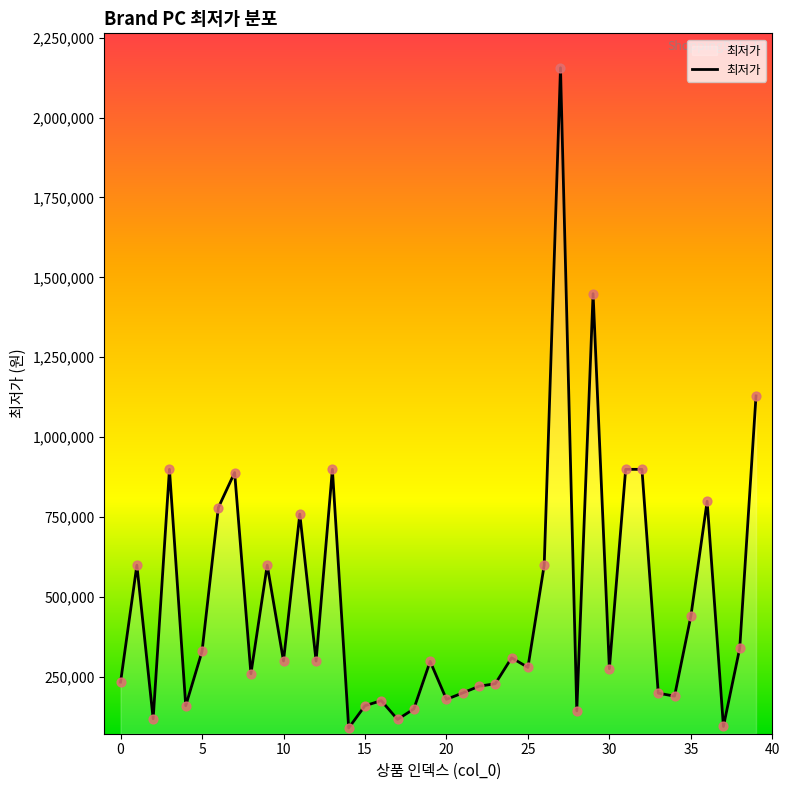

What is the greatest value displayed?

2155990